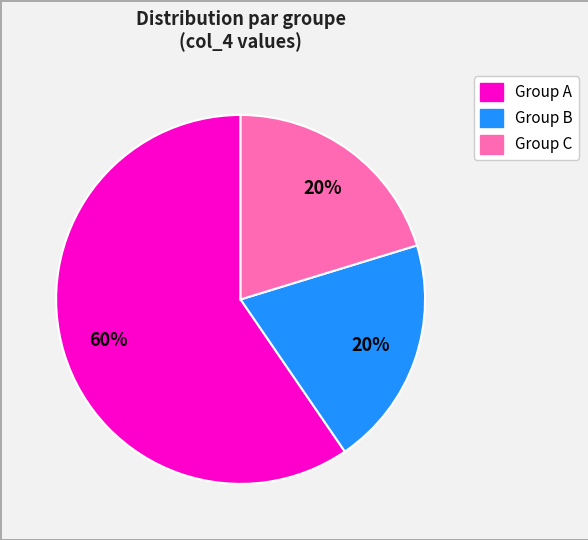

Between Group A and Group C, which is larger?

Group A